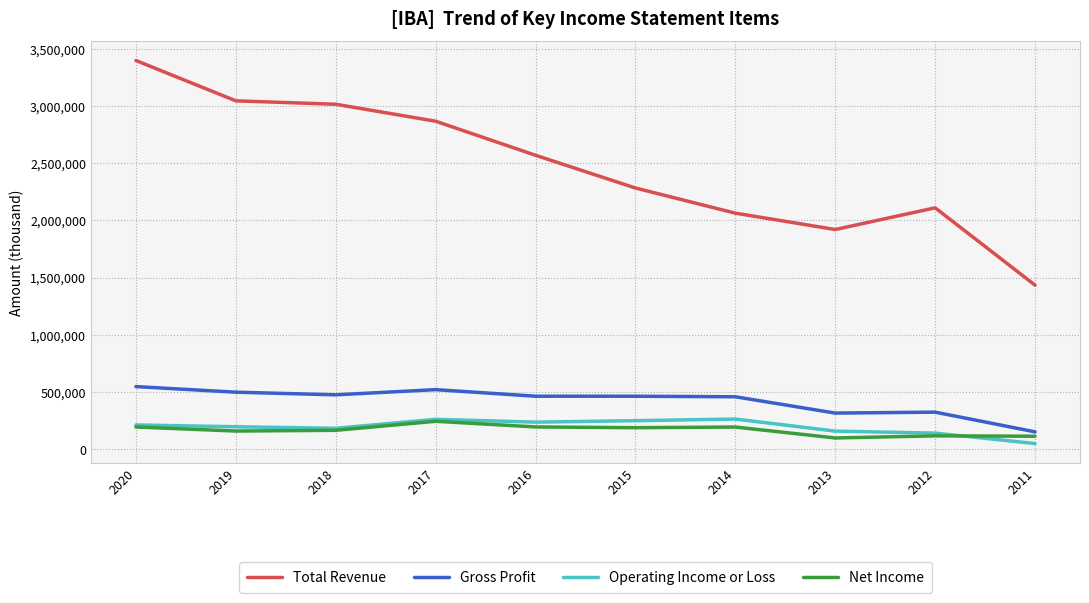

The value of Net Income at 2016 is 195000. True or false?

True